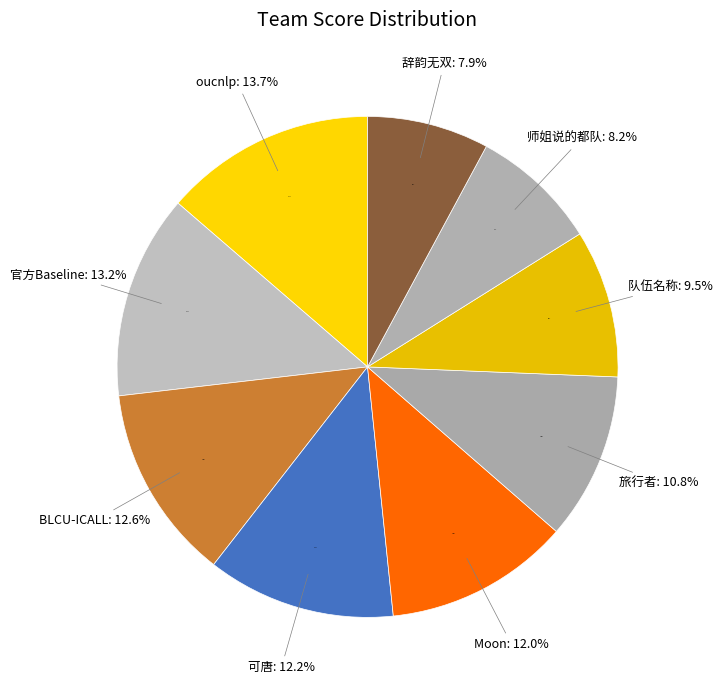

Do 旅行者 and 队伍名称 together represent more than half of the pie?

No